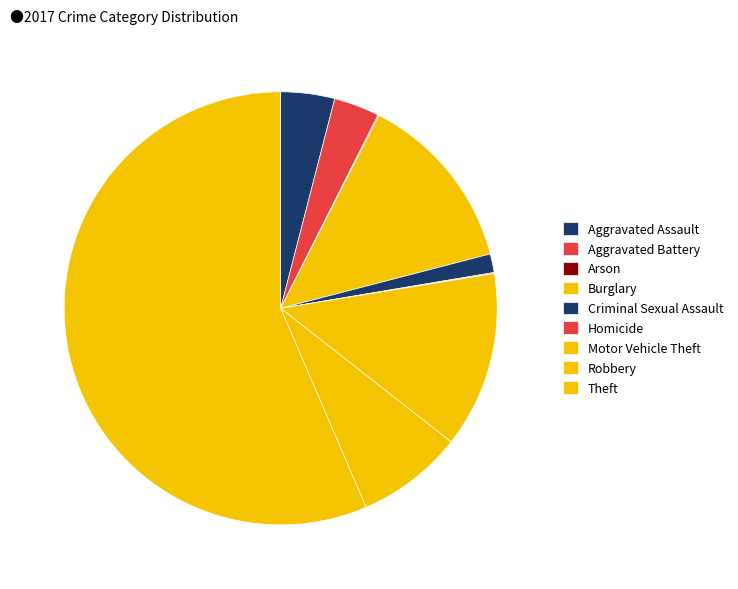

Rank the categories by value from highest to lowest.

Theft, Burglary, Motor Vehicle Theft, Robbery, Aggravated Assault, Aggravated Battery, Criminal Sexual Assault, Arson, Homicide